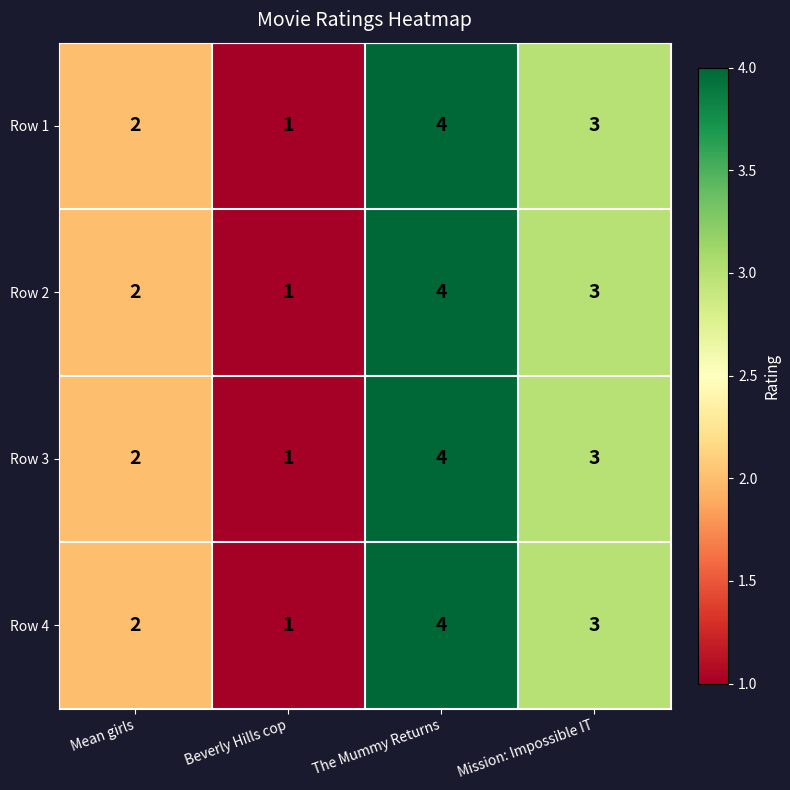

The value of Row 3 at Beverly Hills cop is 2. True or false?

False